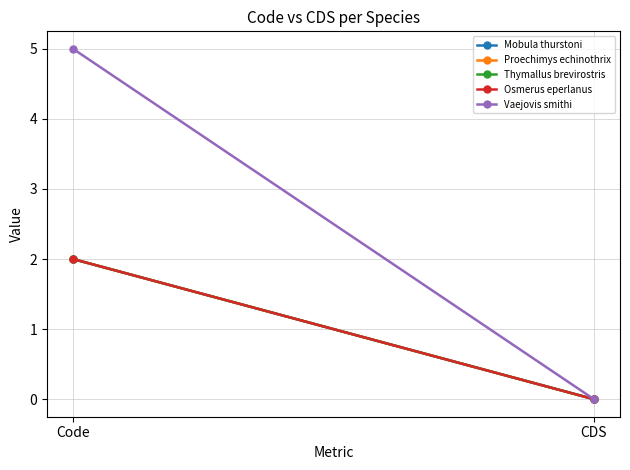

How many series are shown in this chart?

5